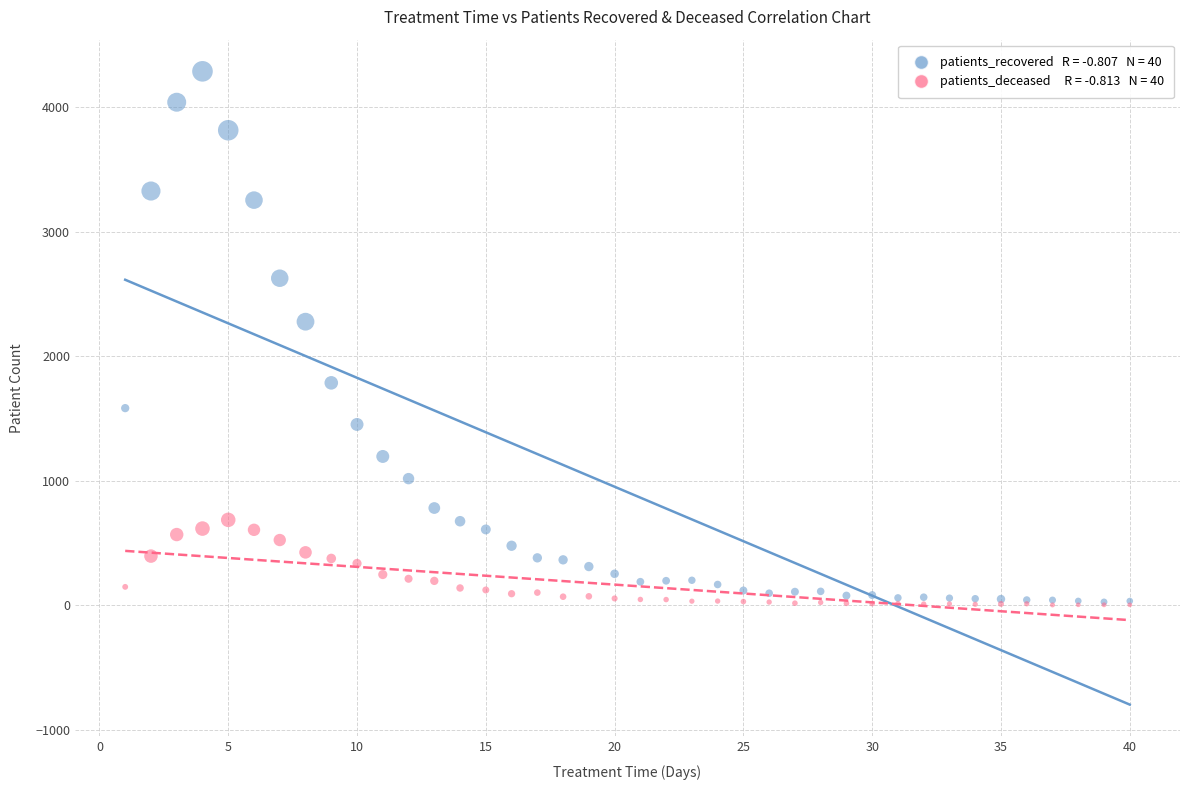

Across all series, what Y value is closest to 2146?

2278